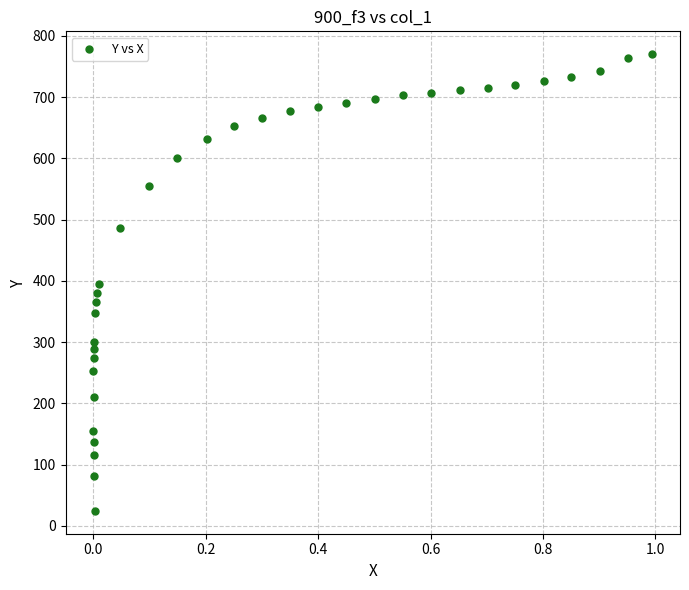

What is the range of Y values (max minus min)?

745.5